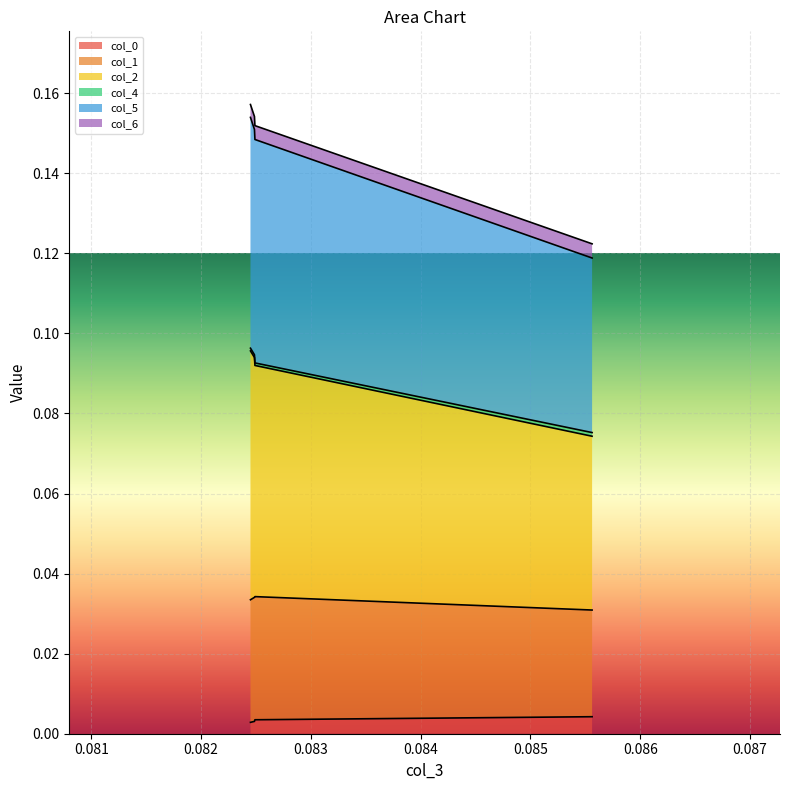

True or false: col_1 has more than 0 interior local peaks.

False